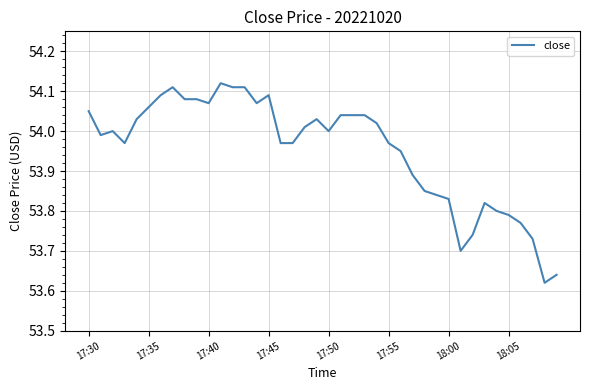

What is the difference between the maximum and minimum values?

0.5